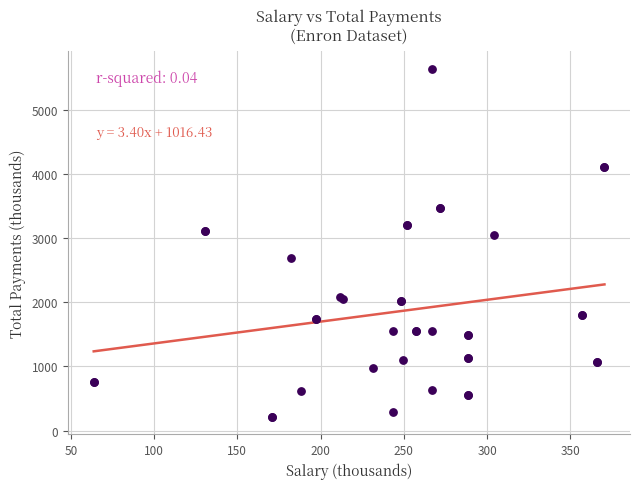

What Y value in the scatter plot is closest to 2923?

3038.7